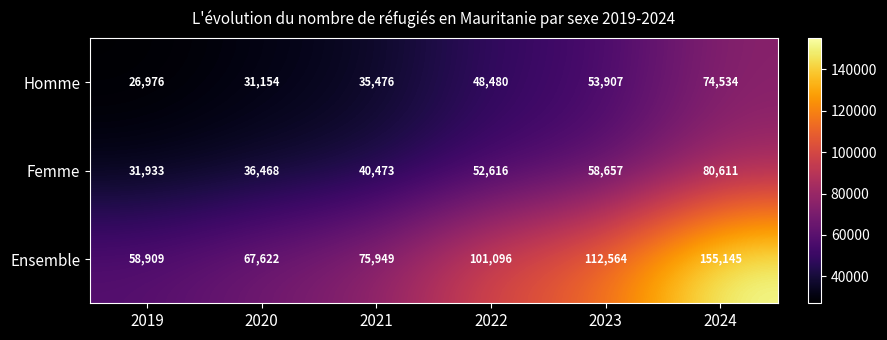

The value of Femme at 2022 is 52616. True or false?

True